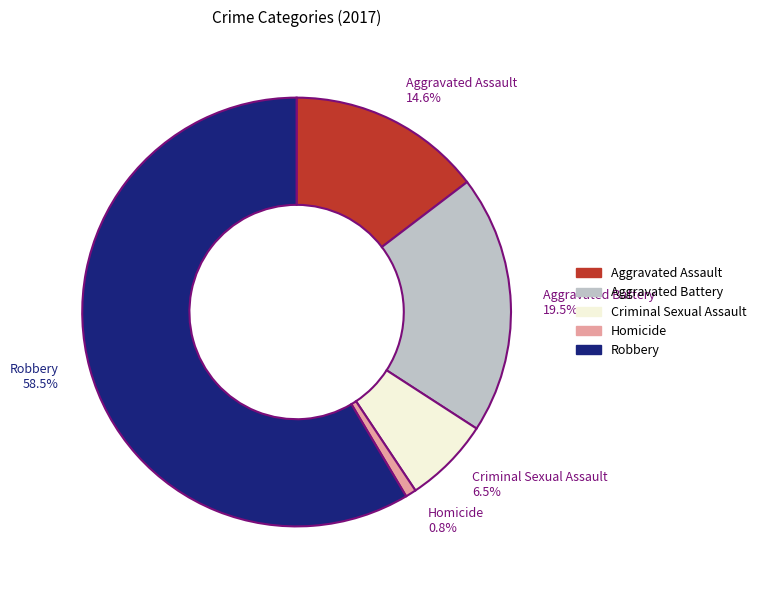

Does any single category account for the majority?

Yes